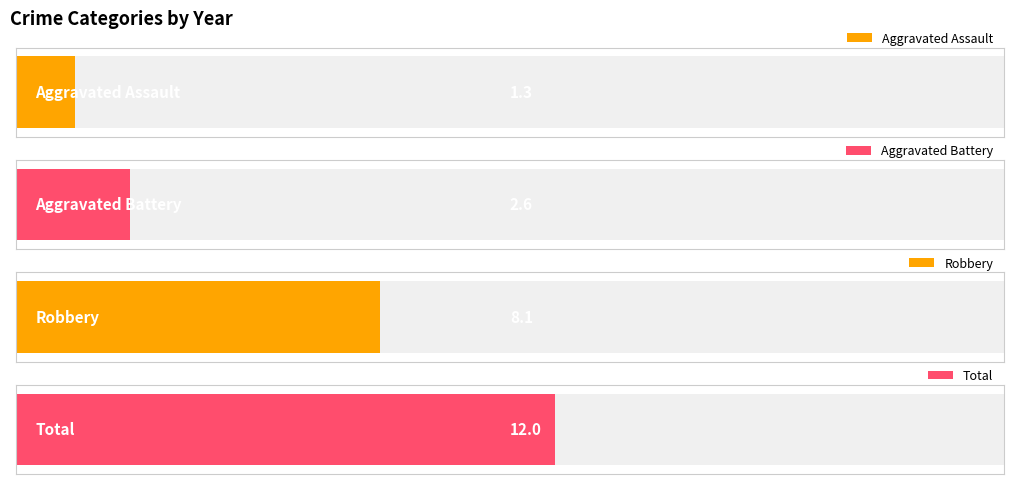

Does the chart contain any negative values?

No